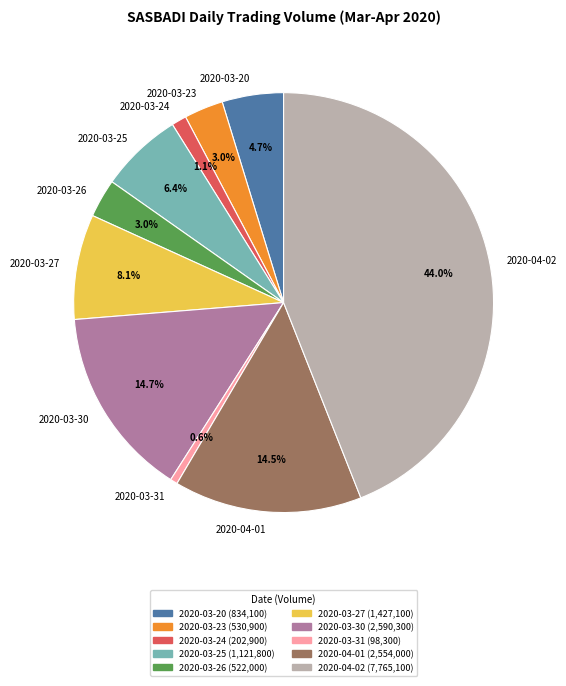

What percentage is NOT represented by 2020-03-30?

85.3%